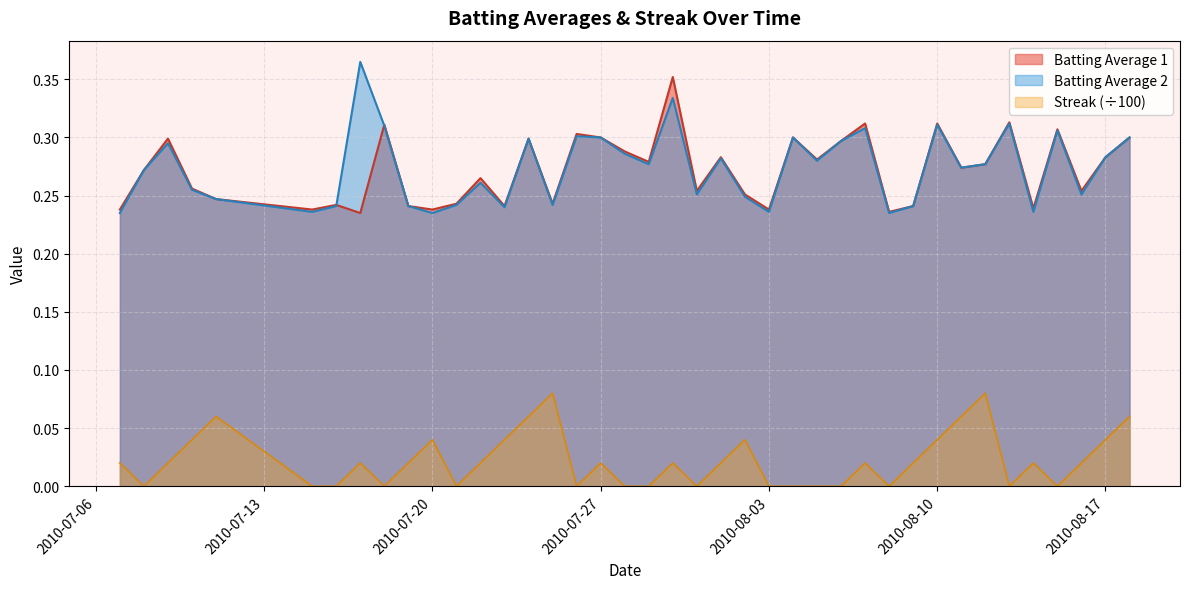

True or false: Streak (÷100) and Batting Average 1 intersect in this chart.

False